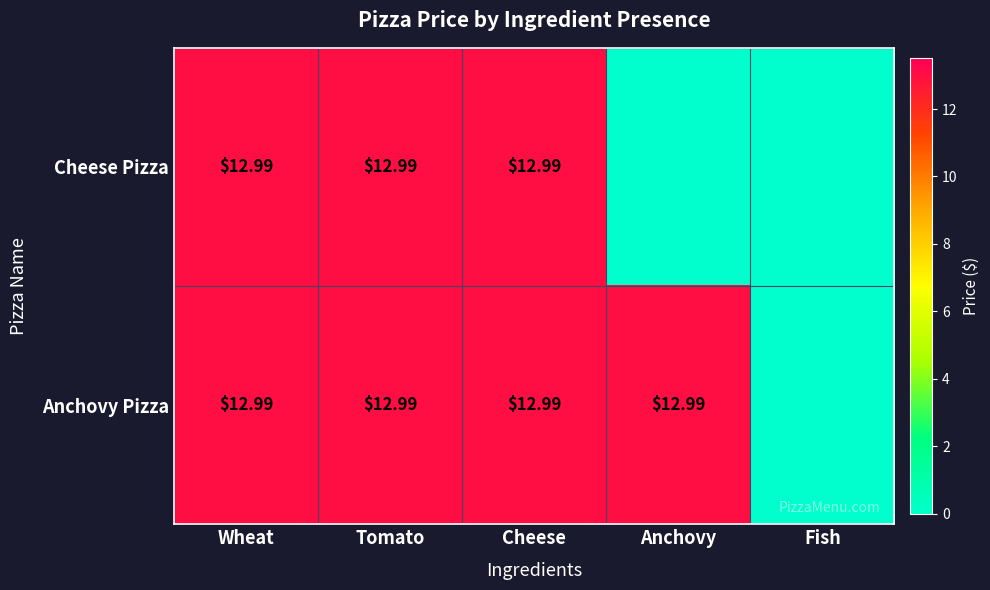

Which series has the widest spread of values?

Cheese Pizza